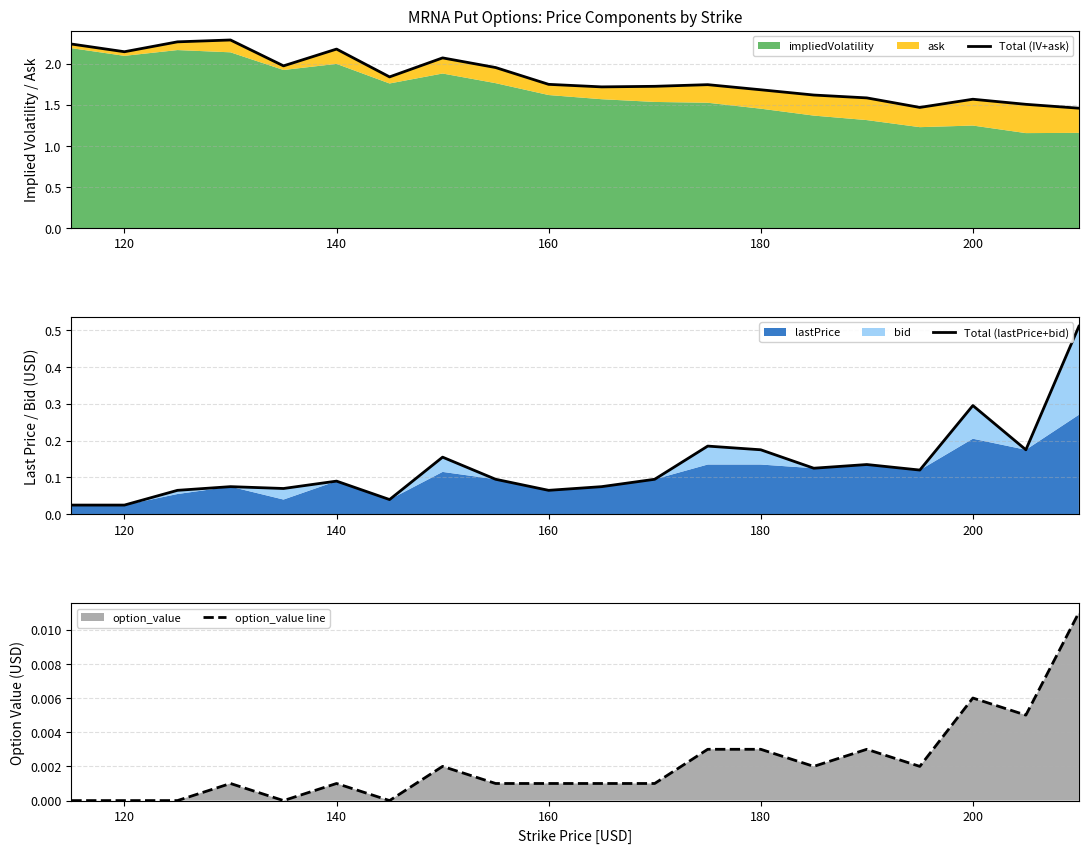

What is the difference between the maximum and second lowest values in the Total (IV+ask) series?

0.8